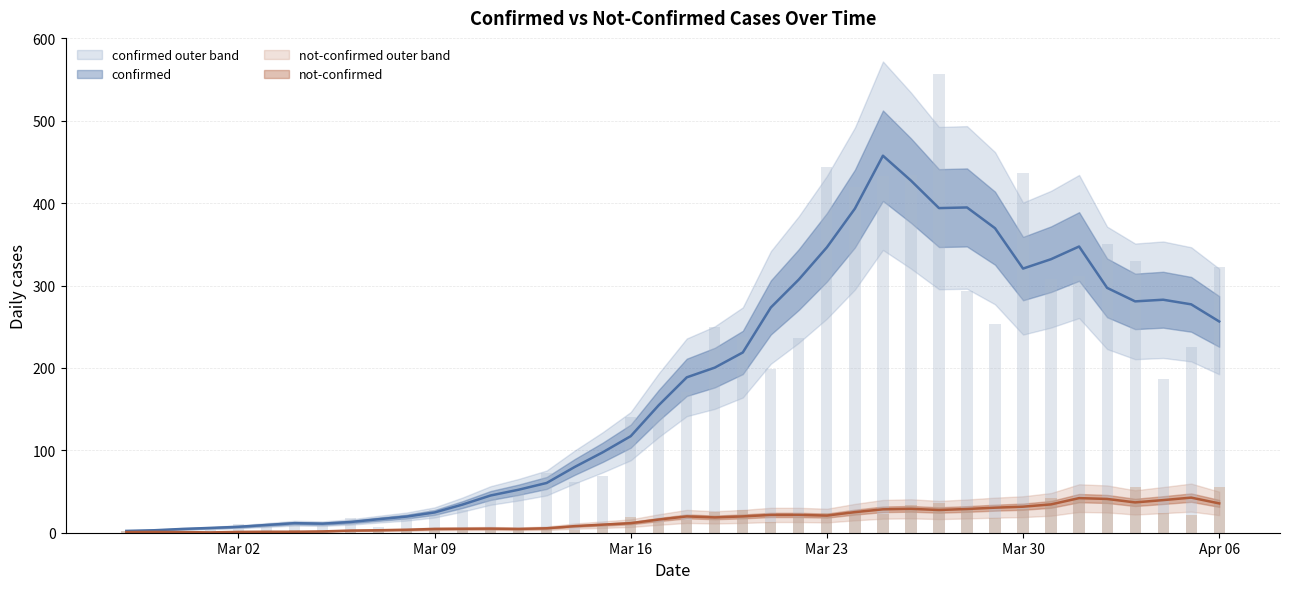

Which category has the lowest value in the not-confirmed series?

2020-02-28